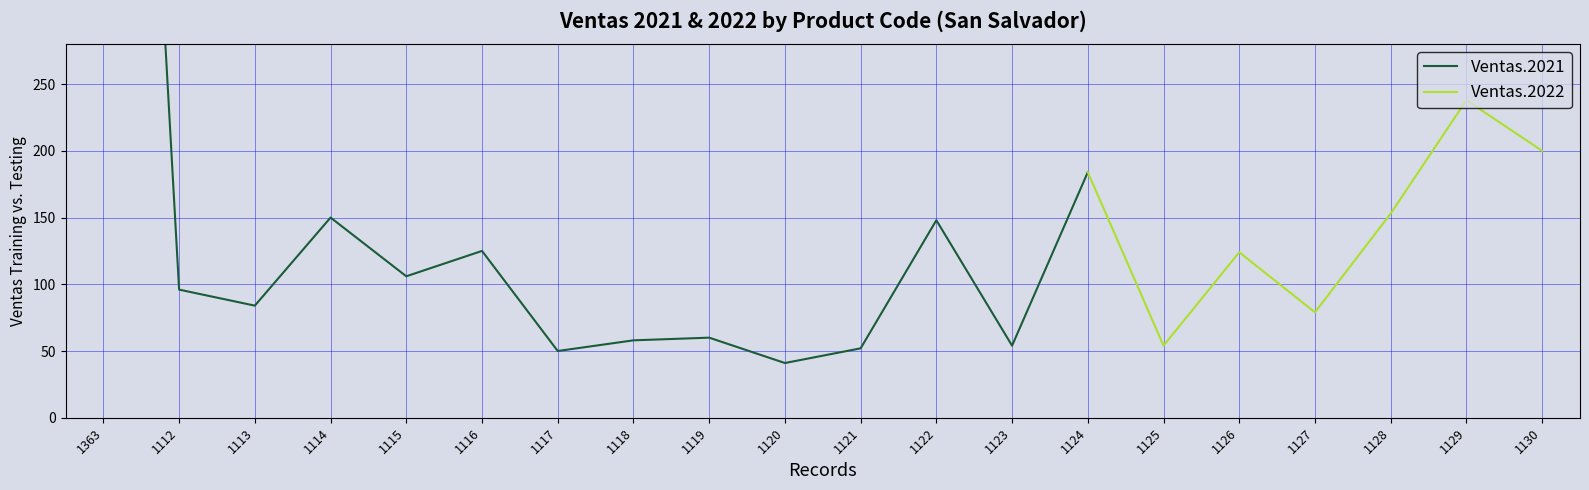

Rank the categories by Ventas.2022 value from highest to lowest.

1129, 1130, 1124, 1128, 1126, 1127, 1125